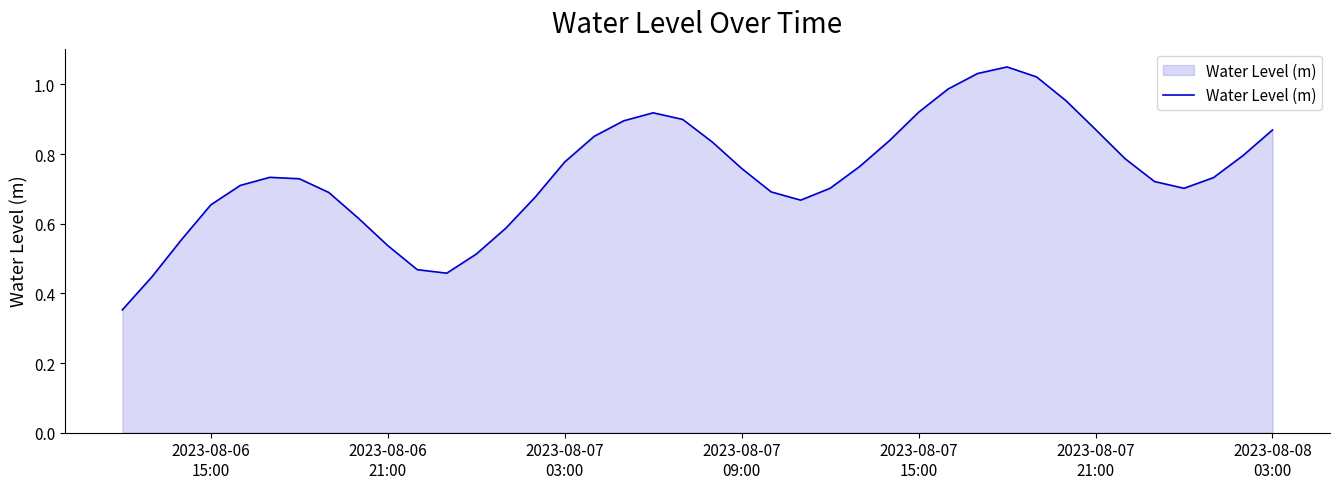

Does the chart display data point markers on the line(s)?

No